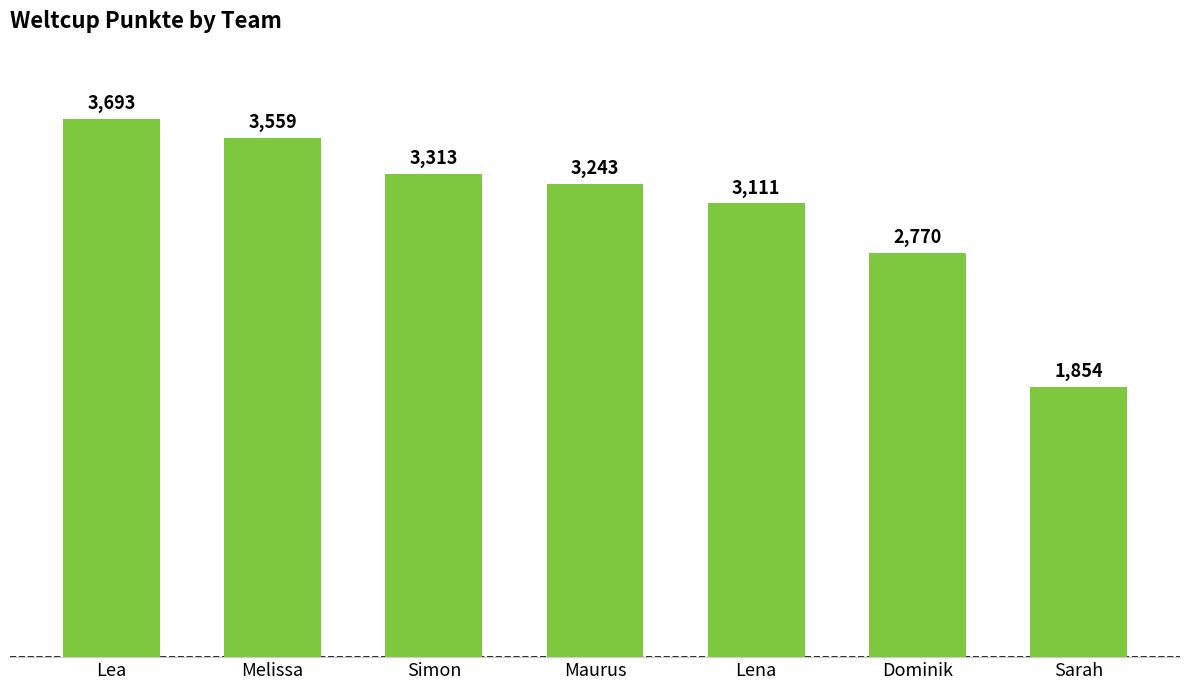

What is the difference between the maximum and second lowest values?

923